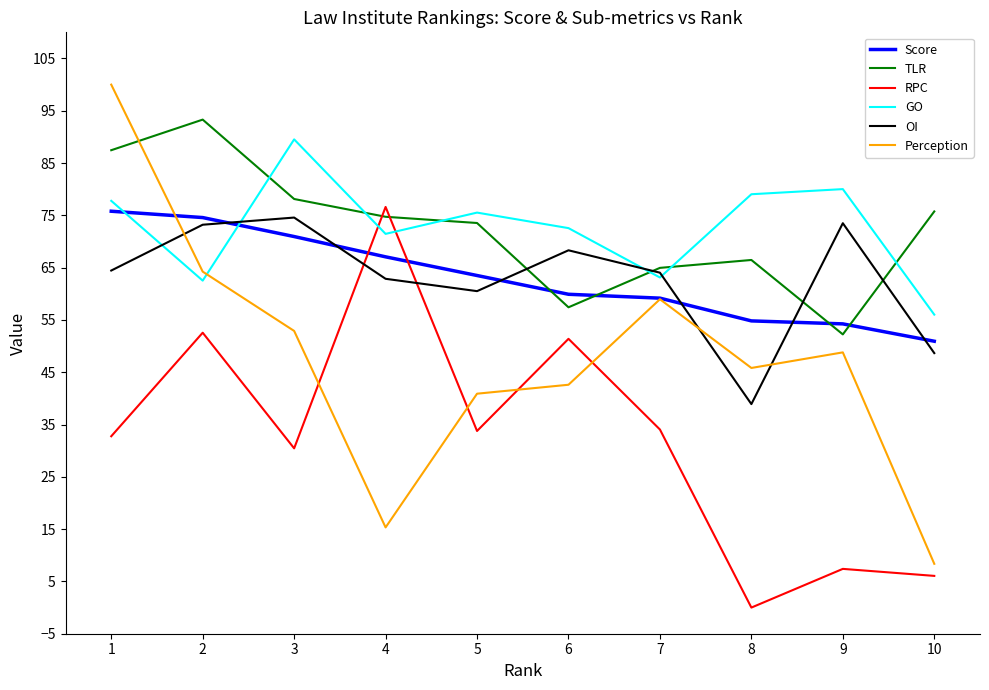

At which category does GO reach its first local valley?

2